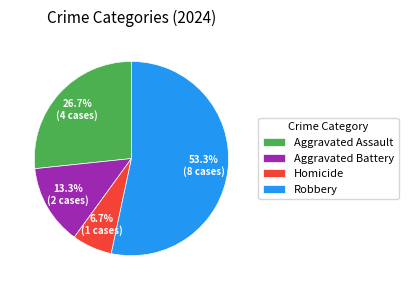

Is the sum of Aggravated Assault and Homicide greater than half?

No